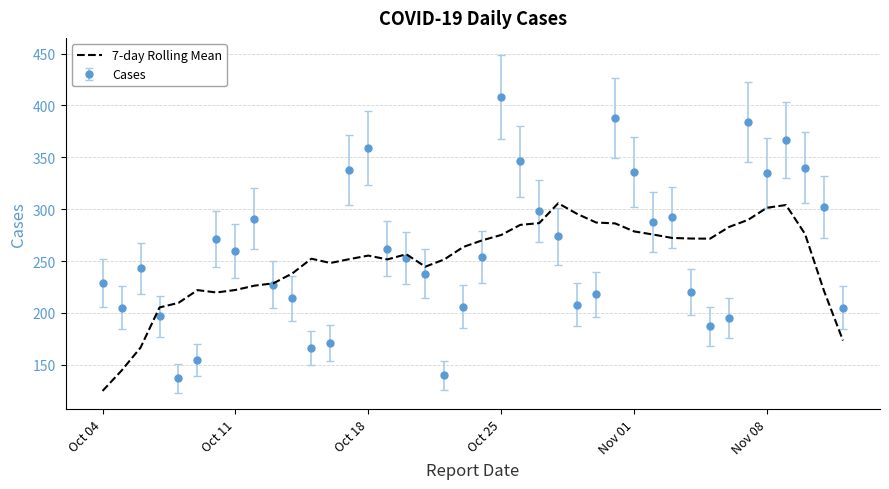

What is the maximum value shown in the chart?

408.0